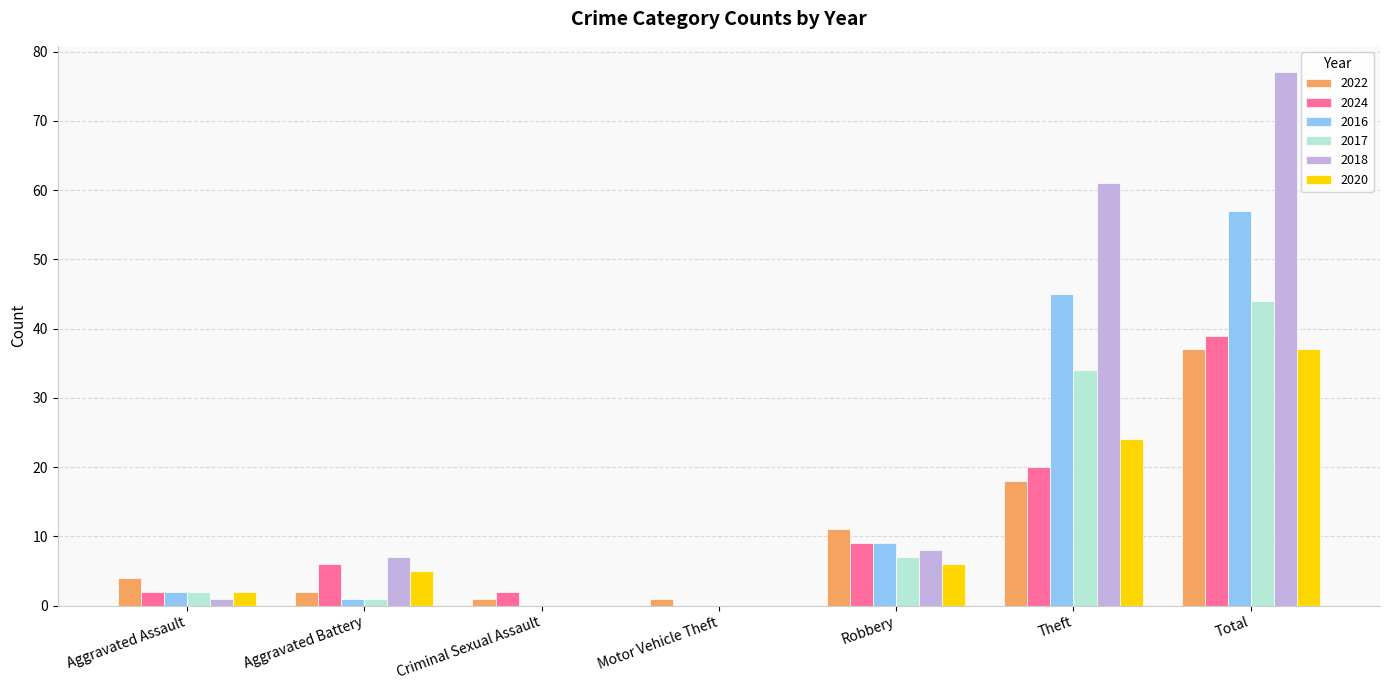

Which category has the highest value in the 2022 series?

Total